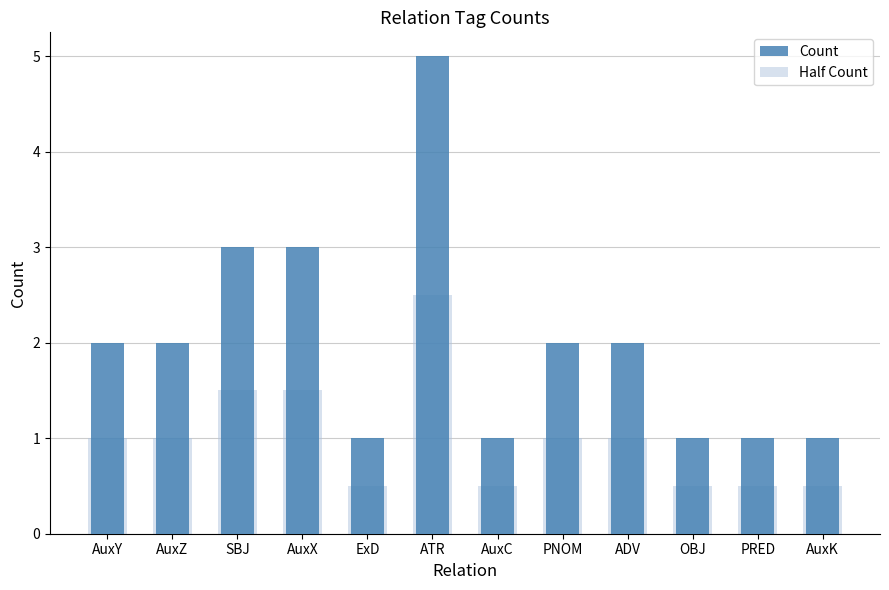

How many Half Count values are between 0 and 1?

9